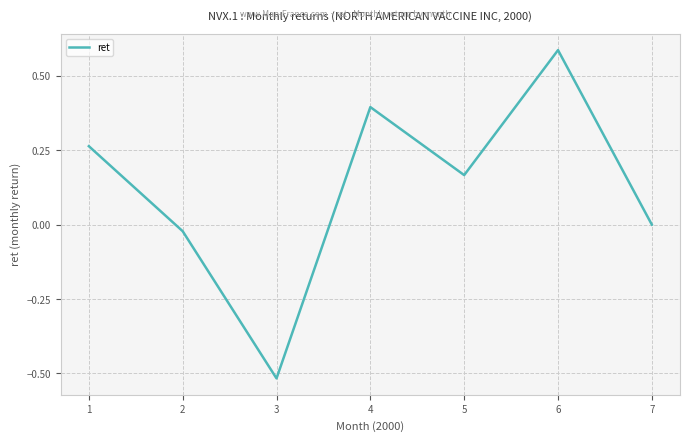

Rank the categories by value from lowest to highest.

3, 2, 7, 5, 1, 4, 6